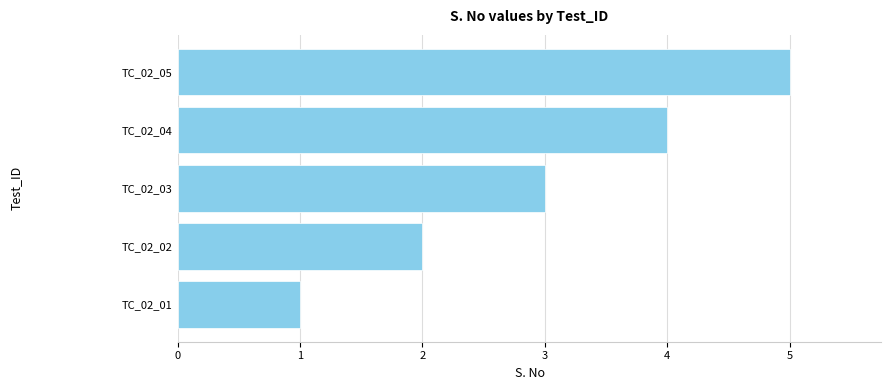

Approximately how many times larger is the value at TC_02_03 compared to TC_02_02?

1.5